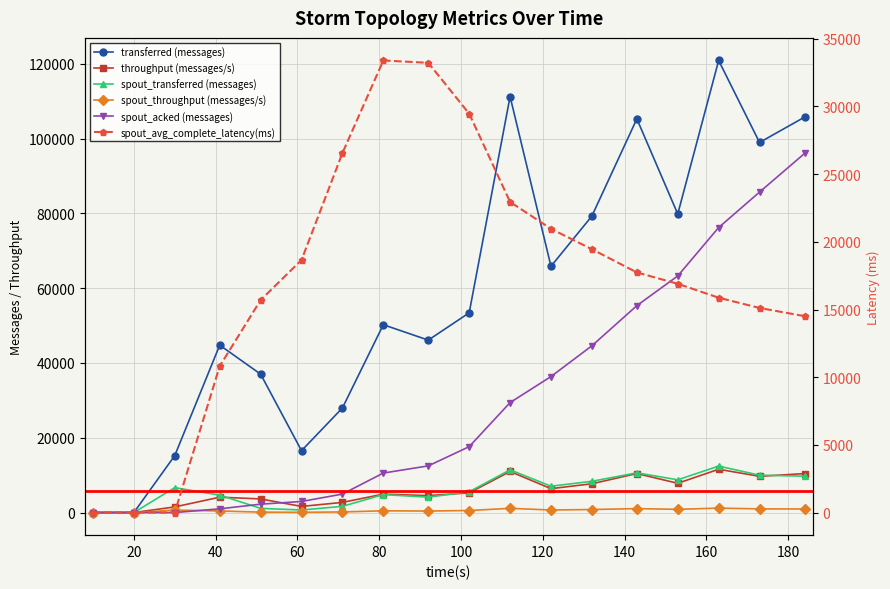

Where do throughput (messages/s) and spout_avg_complete_latency(ms) first cross each other?

30 and 41